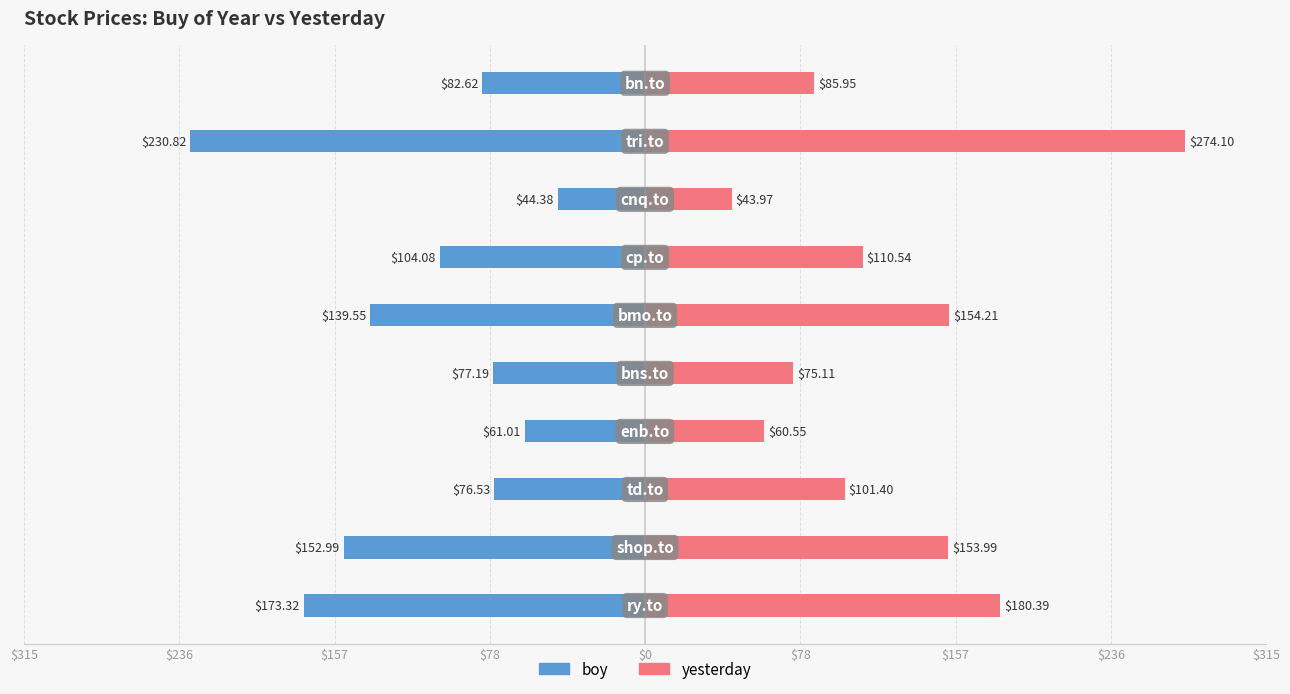

Which series has the widest spread of values?

yesterday